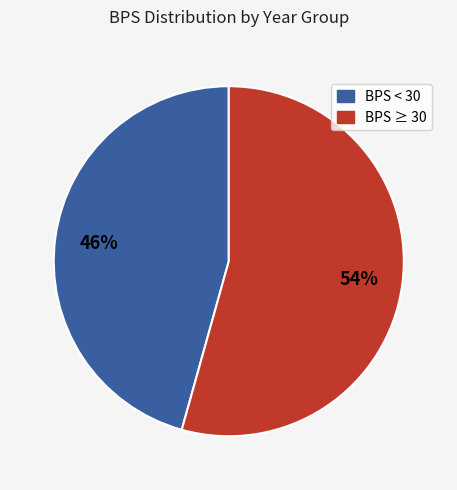

Is there any slice that represents more than half of the pie?

Yes